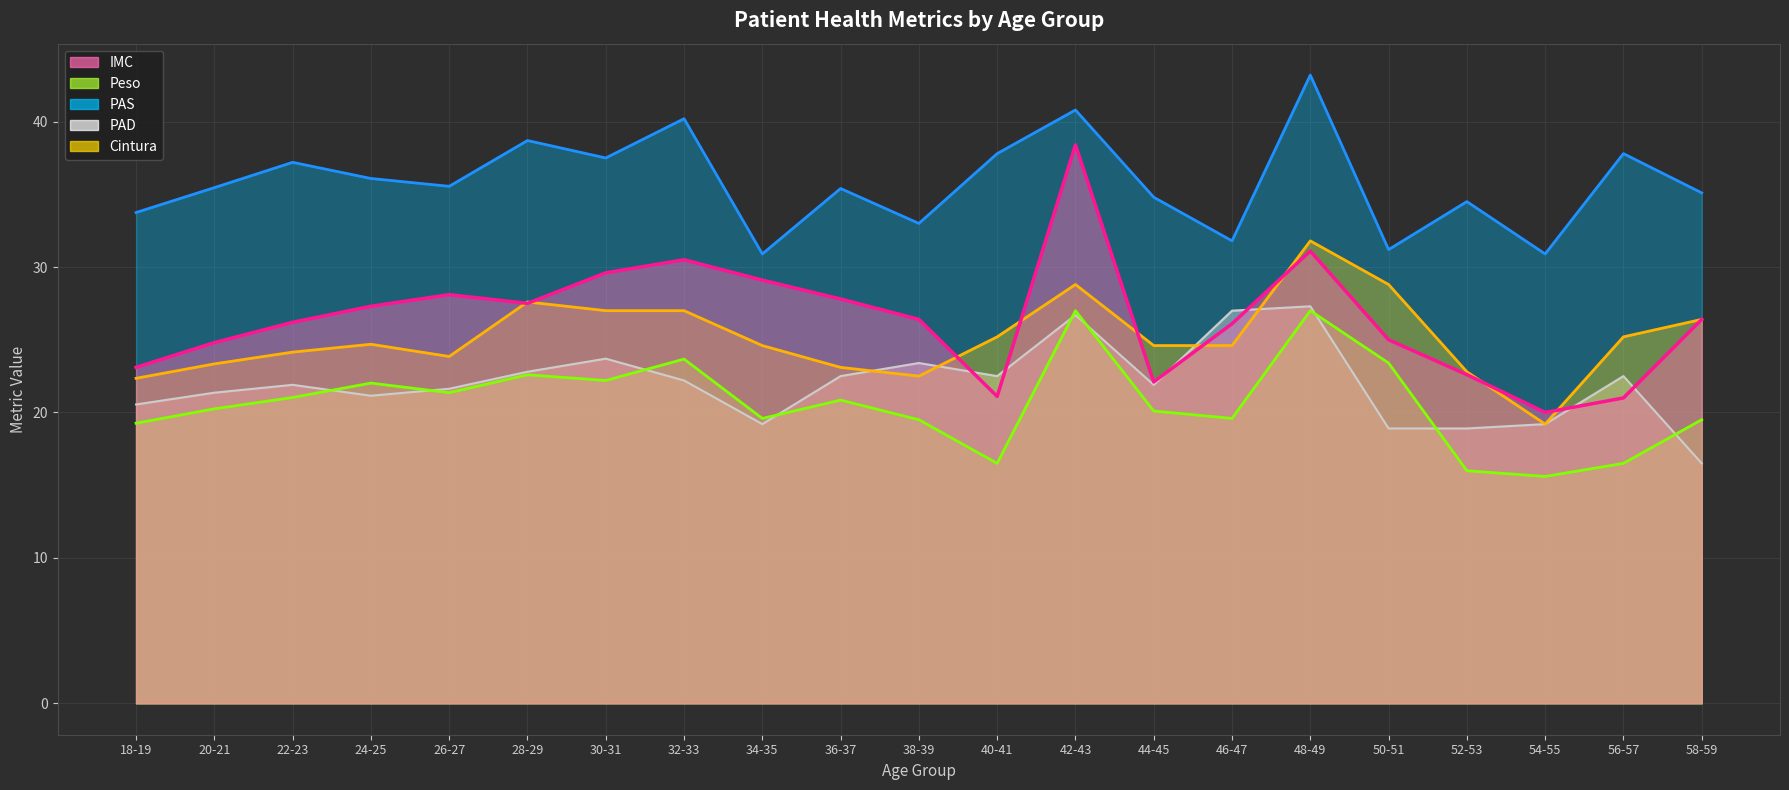

In Peso (line), how many points are lower than both neighbors (excluding endpoints)?

6